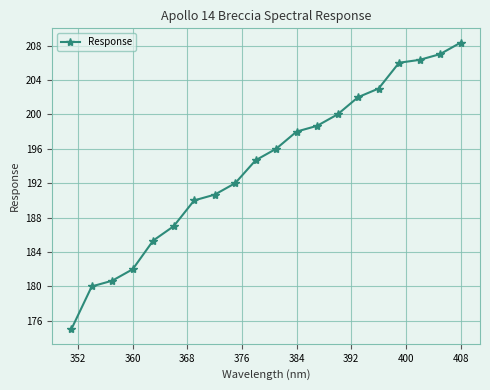

How many data points does each series have?

20